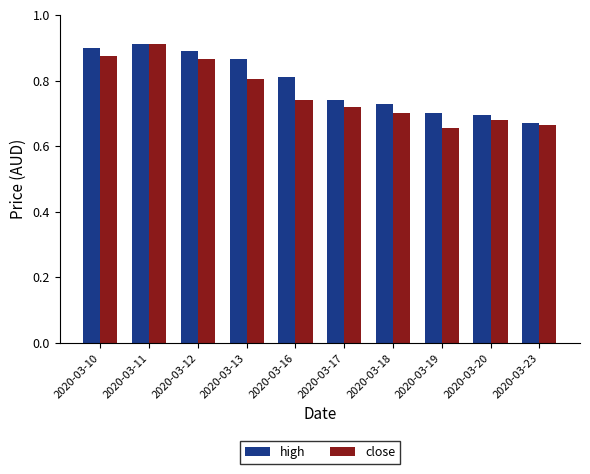

Is it true that high equals 1.0 at 2020-03-19?

False